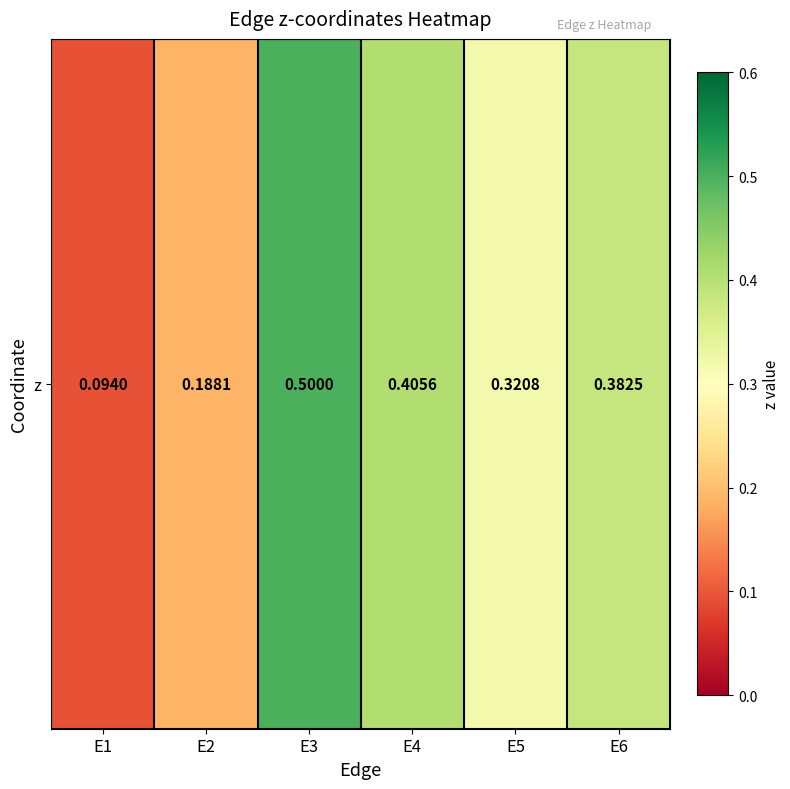

Which has a higher value, E3 or E6?

E3